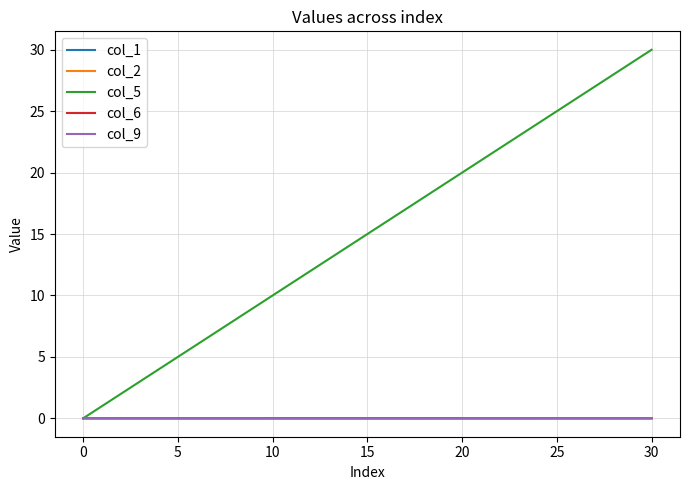

Which series has the widest spread of values?

col_5